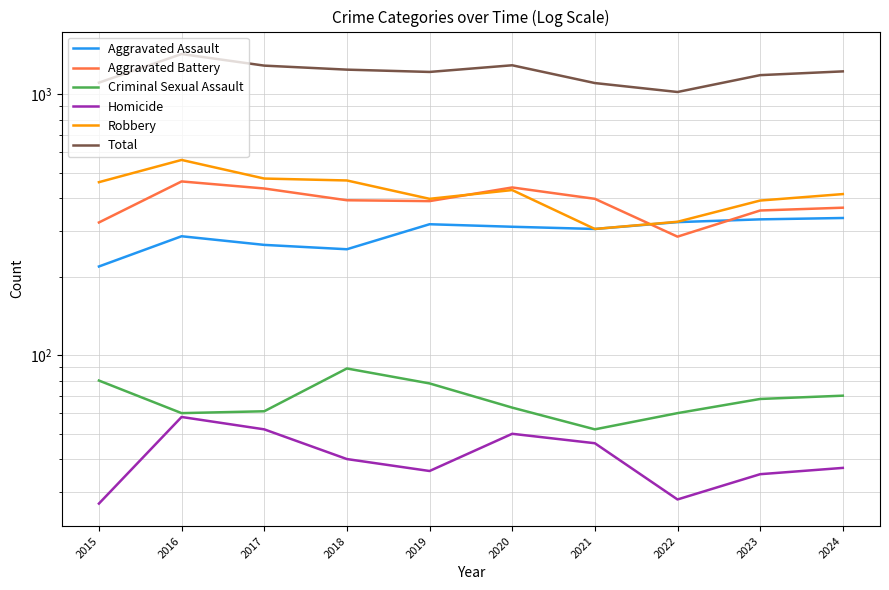

At which category is the sum across all series the highest?

2016